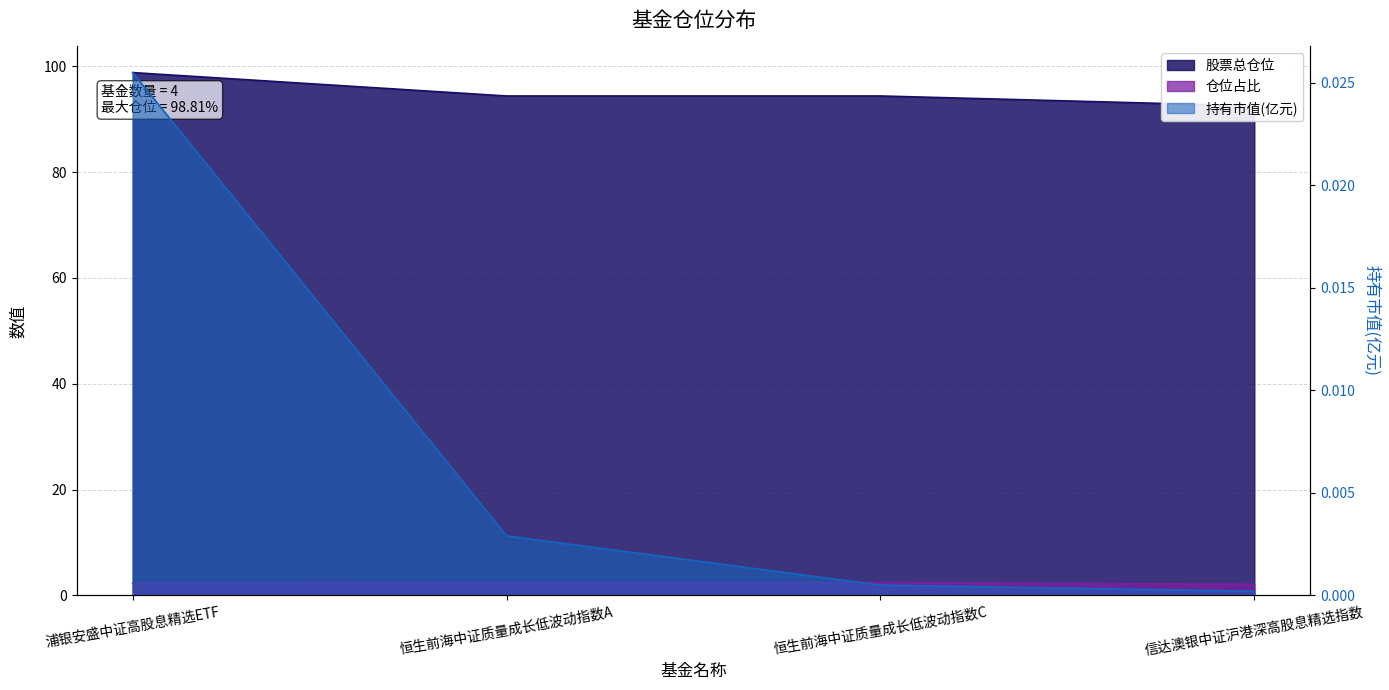

Rank the series by their maximum value, from highest to lowest.

股票总仓位, 仓位占比, 持有市值(亿元)